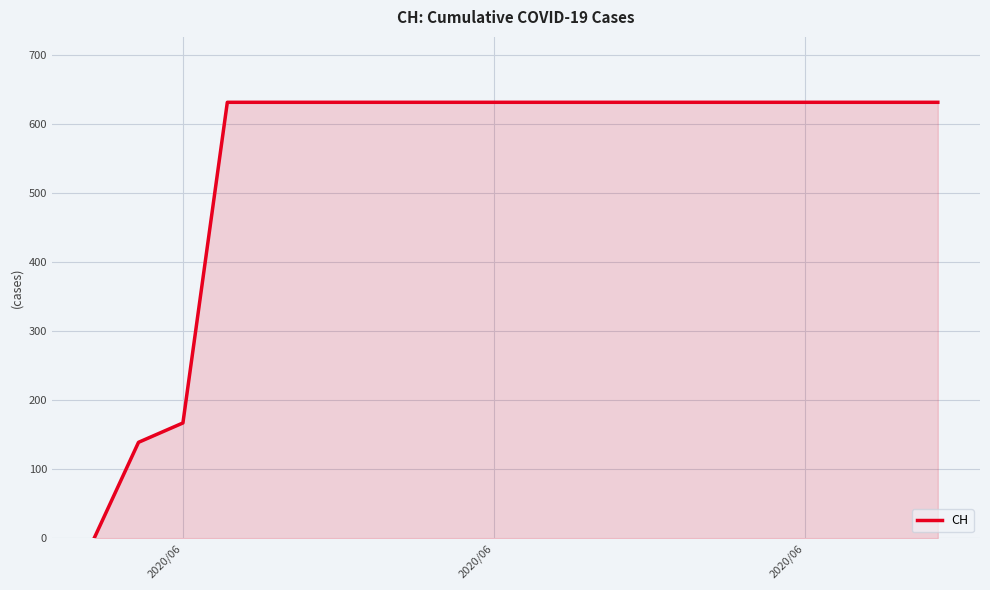

Does the chart display data point markers on the line(s)?

No